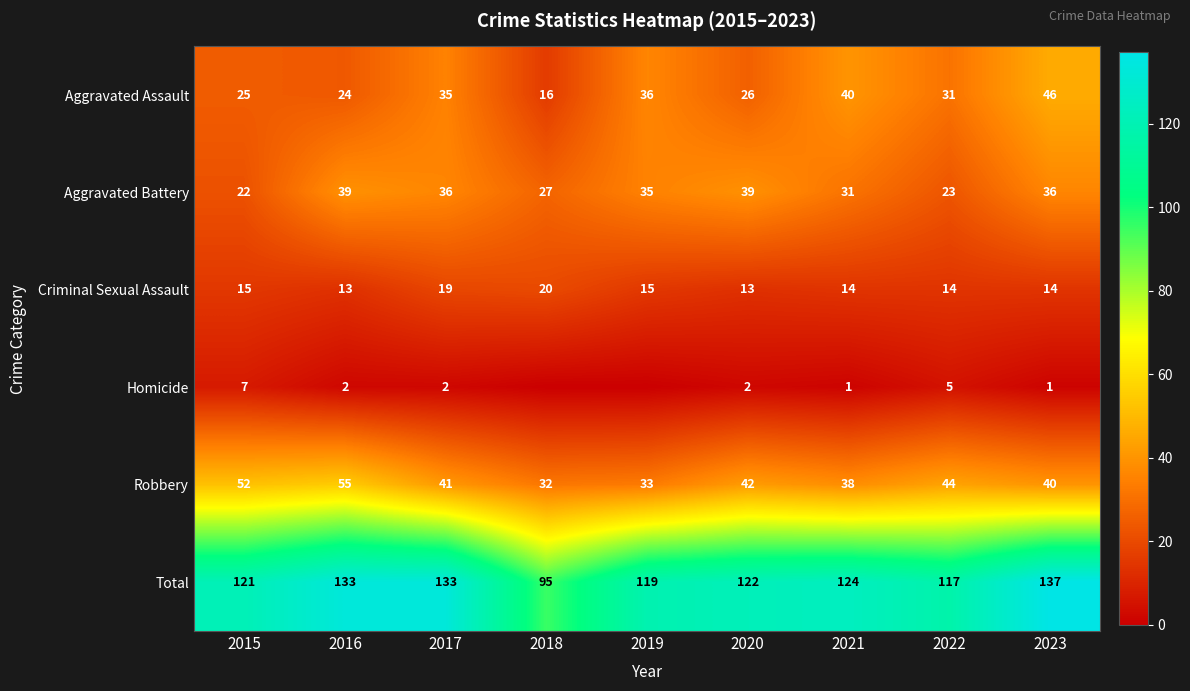

What is the sum of all Total values?

1101